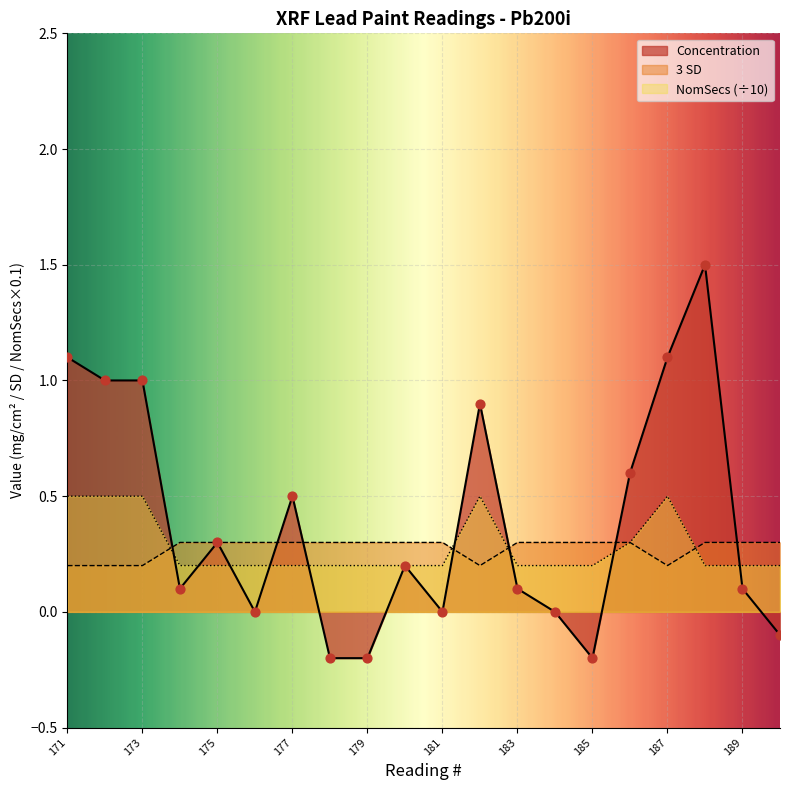

Which series has the widest spread of Y values?

Concentration